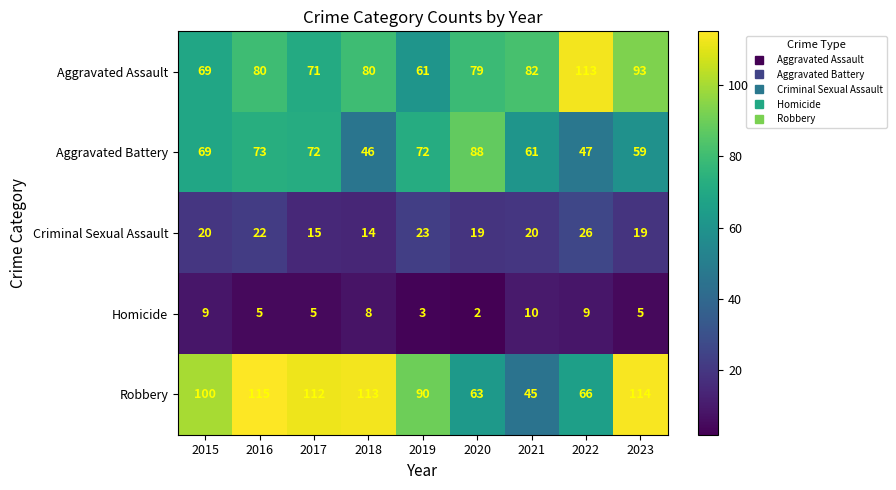

The value of Criminal Sexual Assault at 2023 is 19. True or false?

True